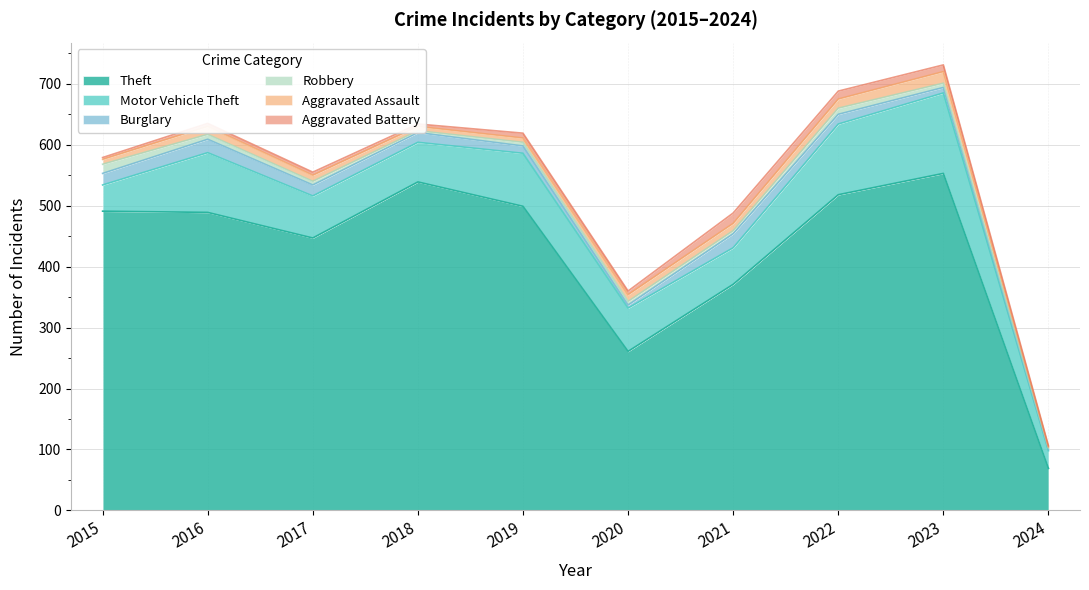

How many data points does each series have?

10